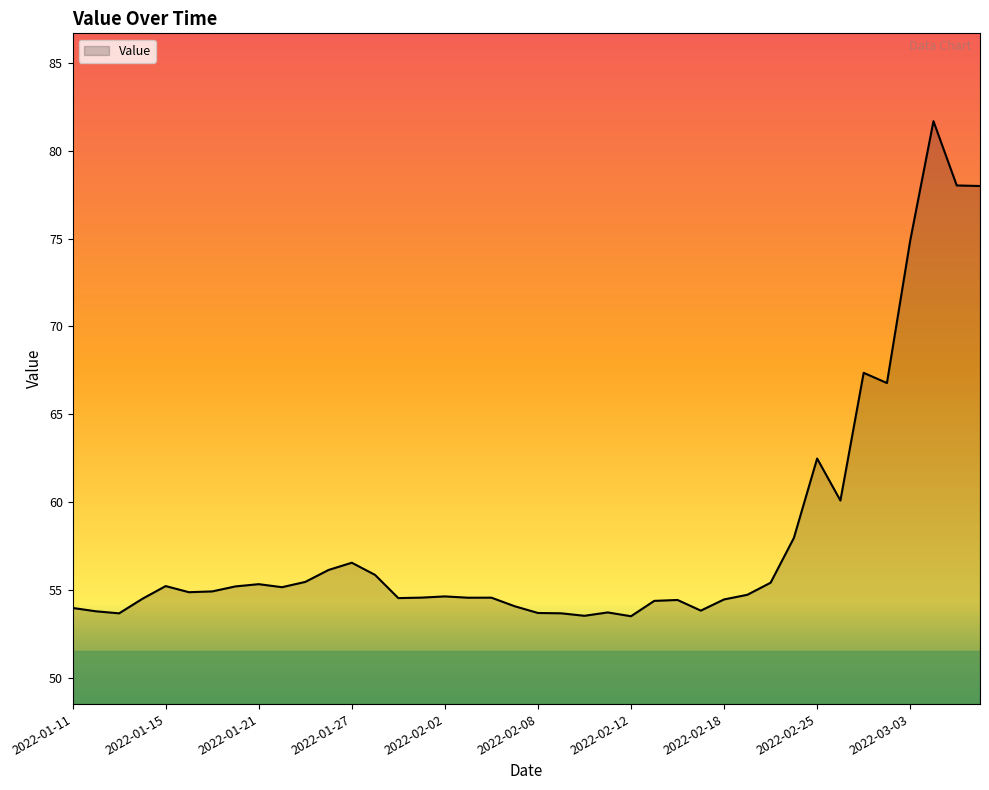

What is the average value?

58.0